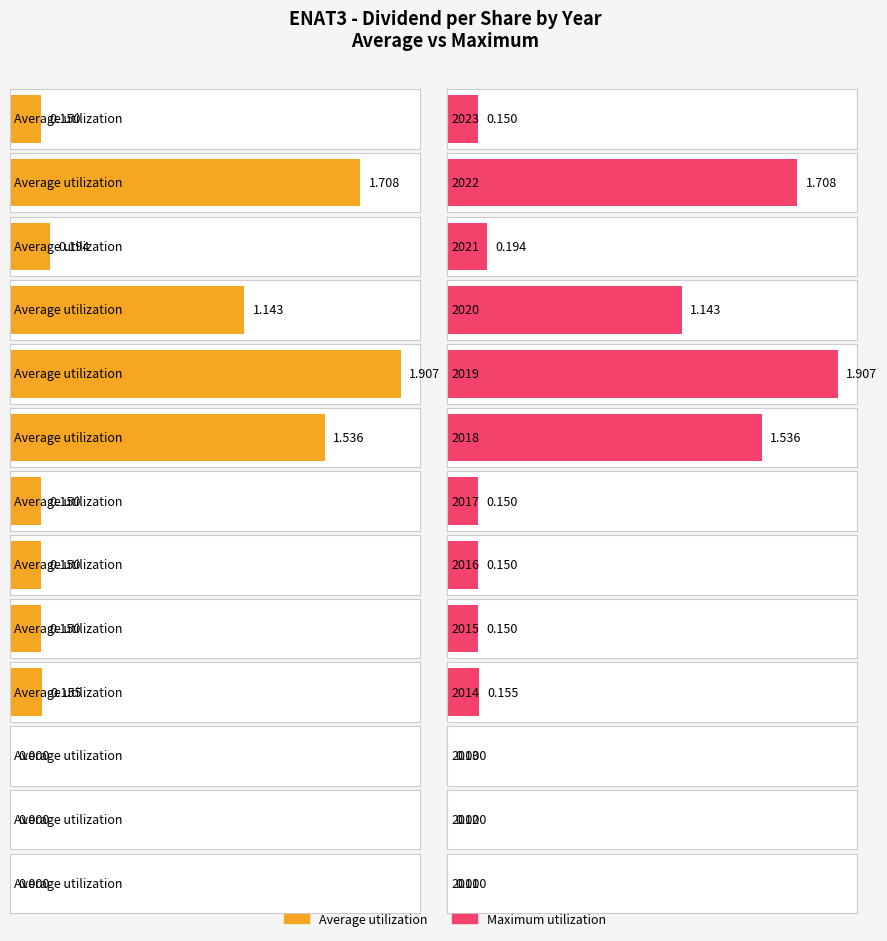

The Maximum utilization series shows 0.0 at 2015. True or false?

False